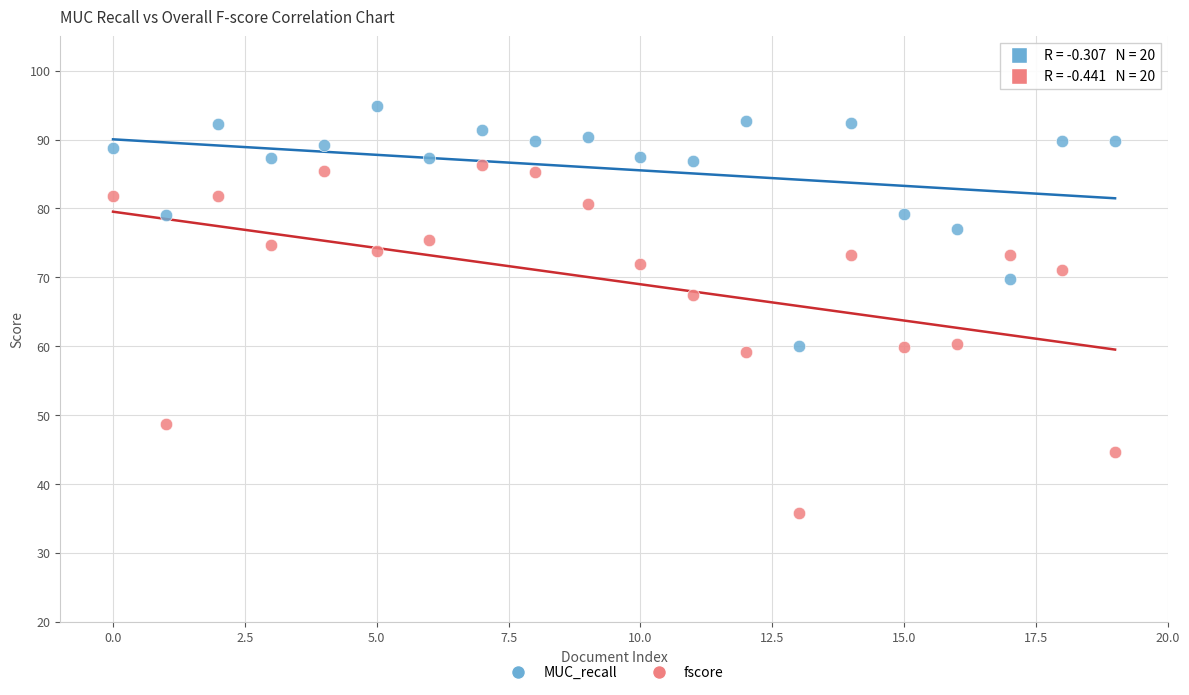

Which series contains the highest Y value?

MUC_recall